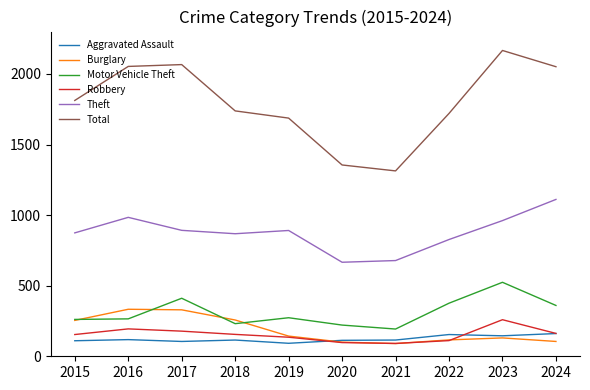

What is the greatest value displayed?

2166